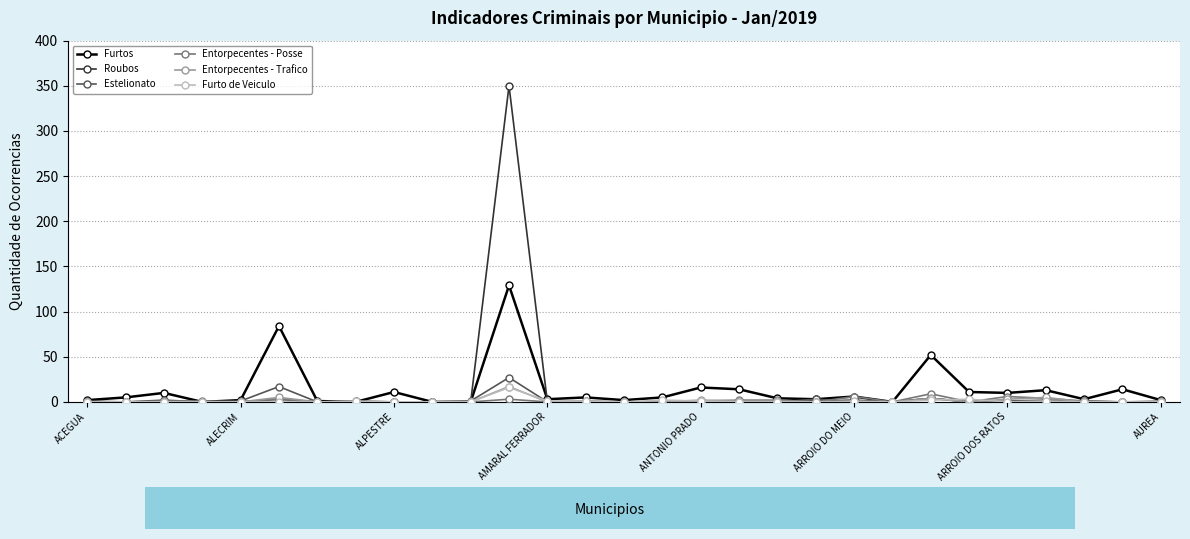

Which series has the largest range (max minus min)?

Roubos